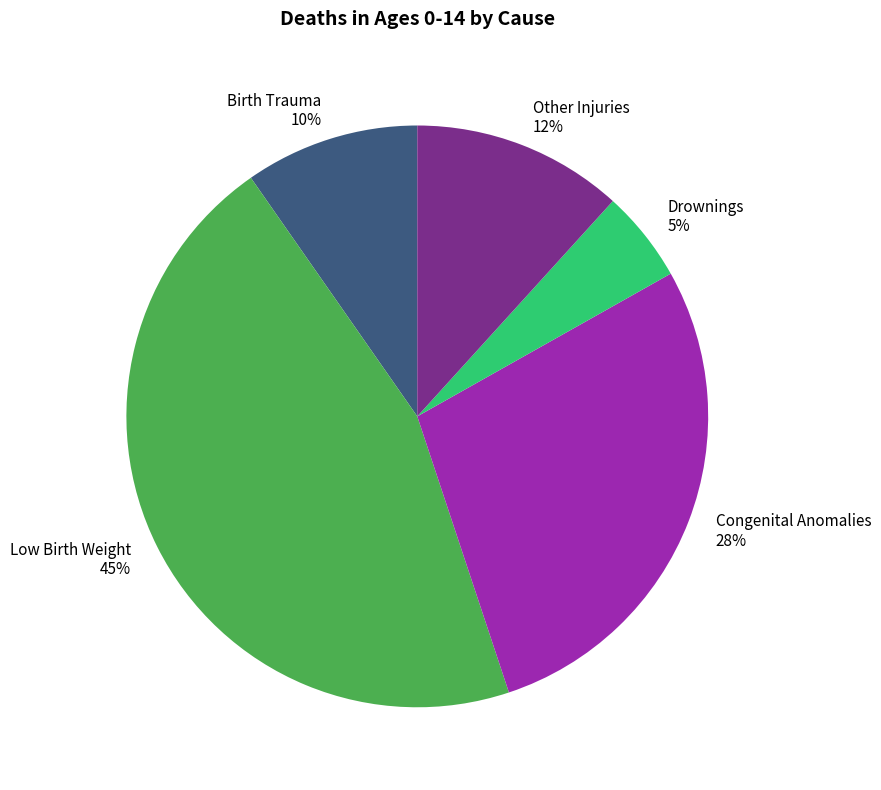

Do Birth Trauma and Other Injuries together represent more than half of the pie?

No